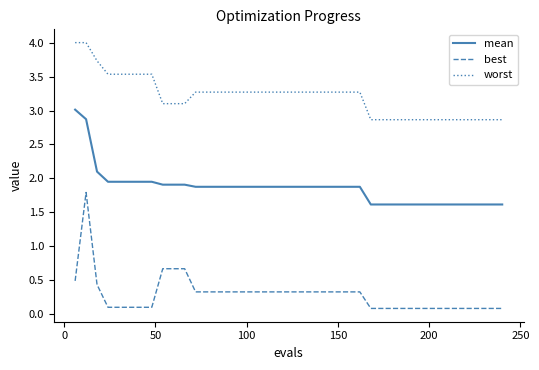

True or false: best and worst intersect in this chart.

False